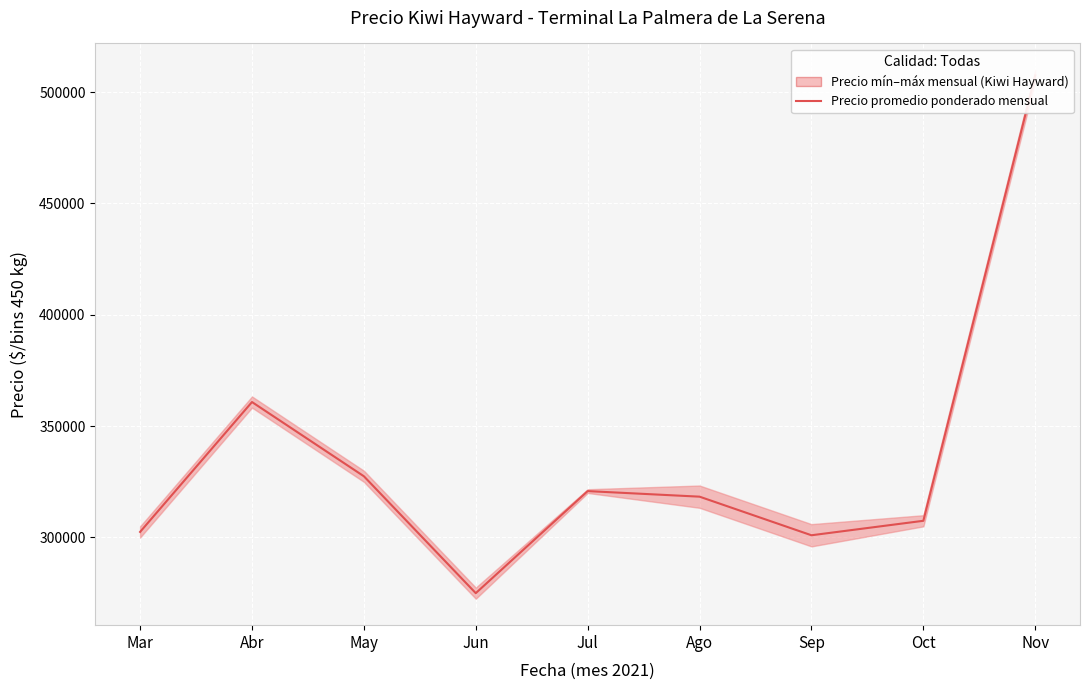

List the labels in order of value, smallest first.

Jun, Sep, Mar, Oct, Ago, Jul, May, Abr, Nov